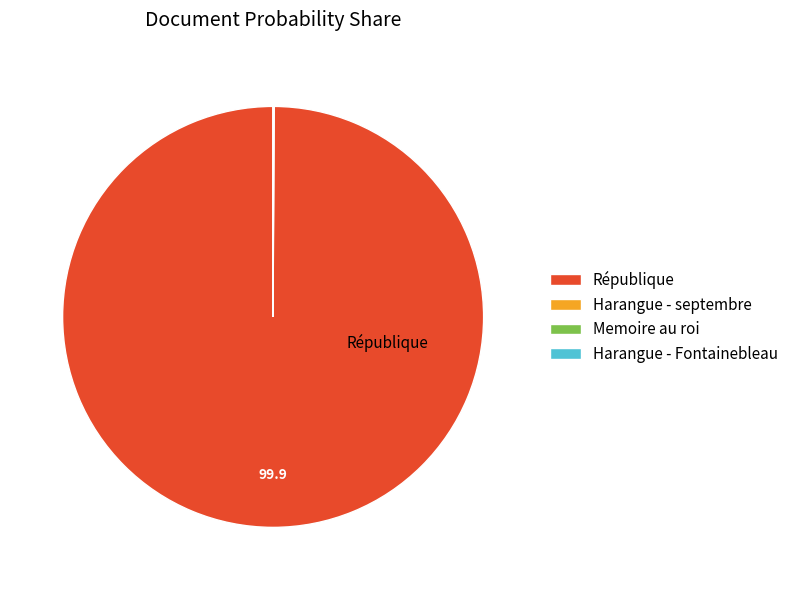

What is the largest slice in the pie chart?

République